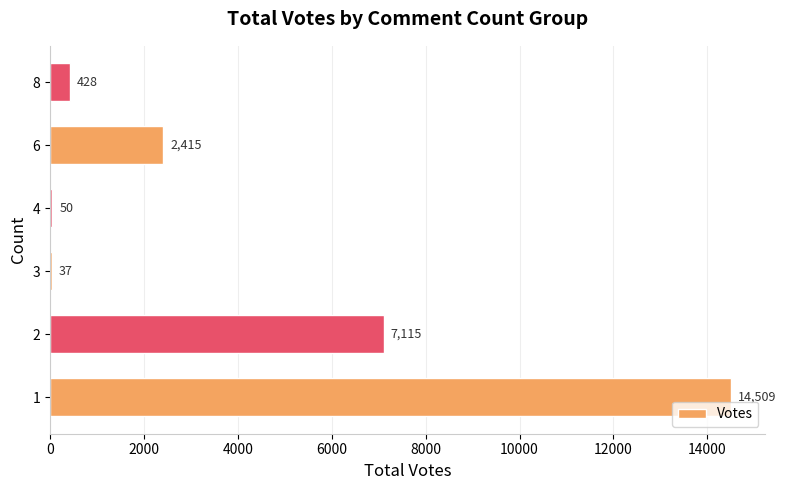

What is the greatest value displayed?

14509